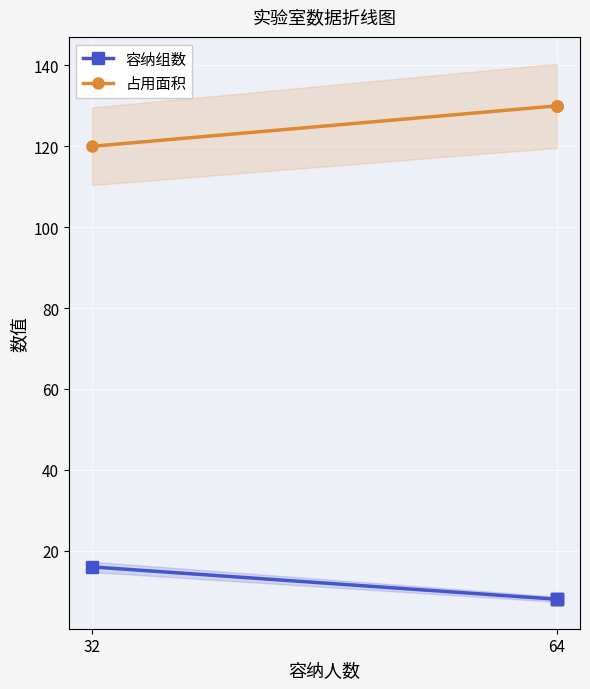

What is the value of the 占用面积 point at the 2nd from the left?

130